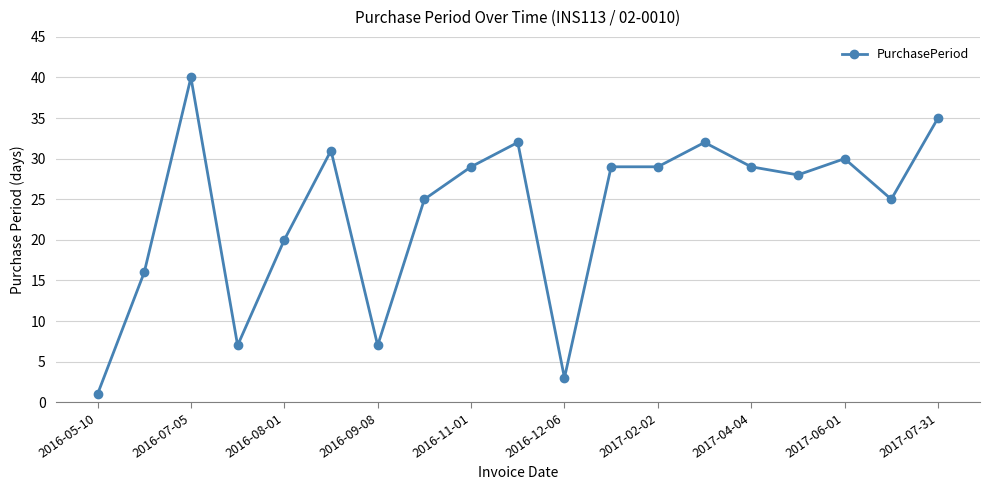

What is the difference between the maximum and minimum values?

39